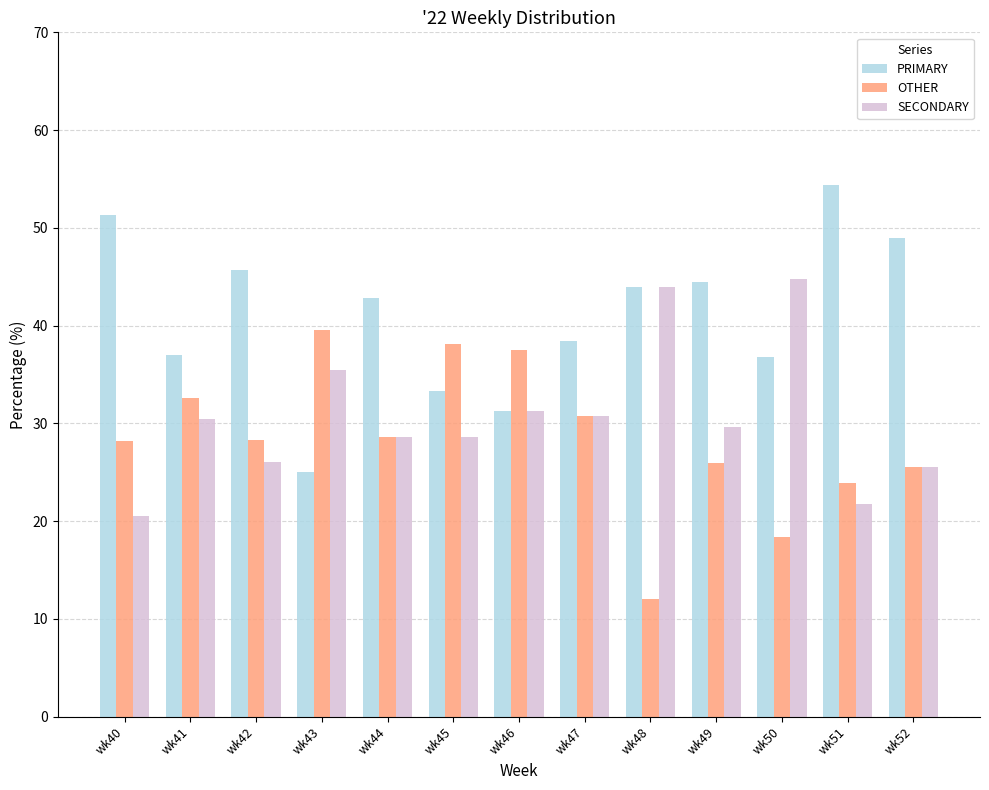

Which label corresponds to the smallest value in the chart?

wk48